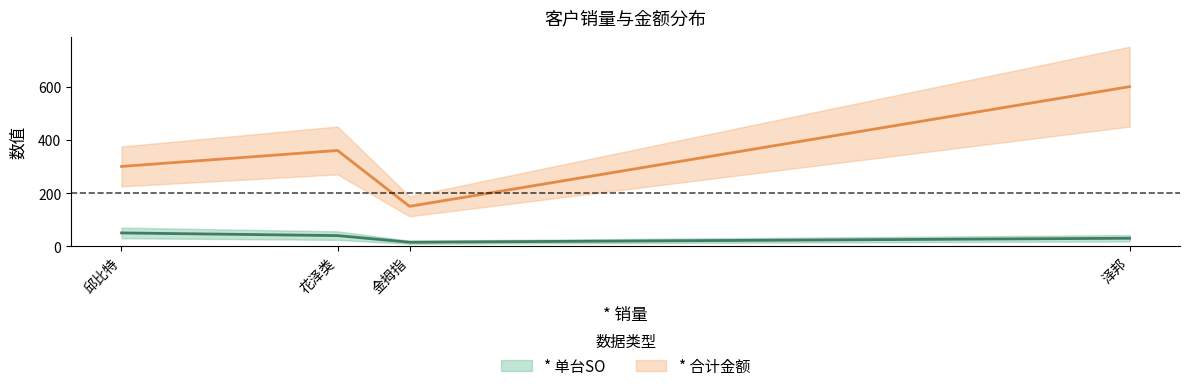

List the series in order of their overall mean, lowest first.

* 单台SO, * 合计金额